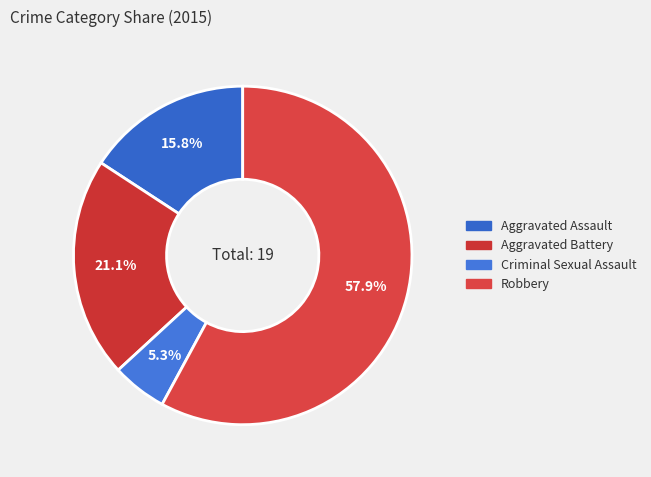

To the nearest percent, what percentage of the pie is Aggravated Battery?

21%